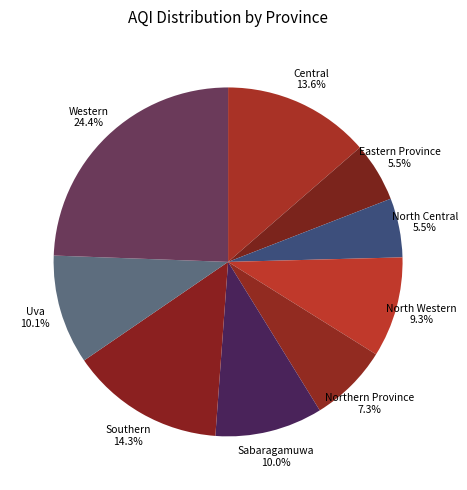

How many segments does this pie chart have?

9